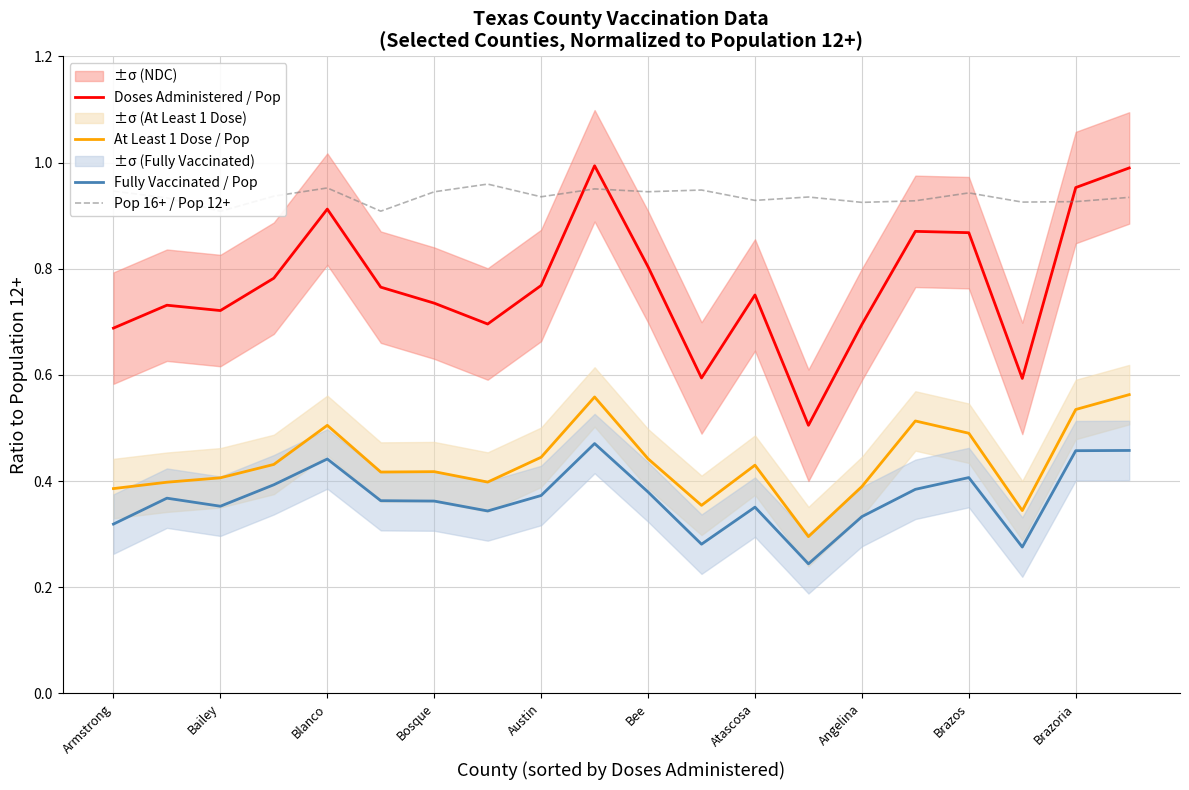

Which series has the largest range (max minus min)?

Doses Administered / Pop